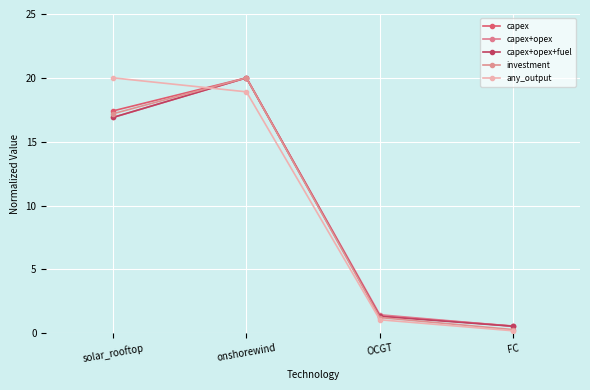

What is the difference between the highest and lowest values at solar_rooftop?

3.1